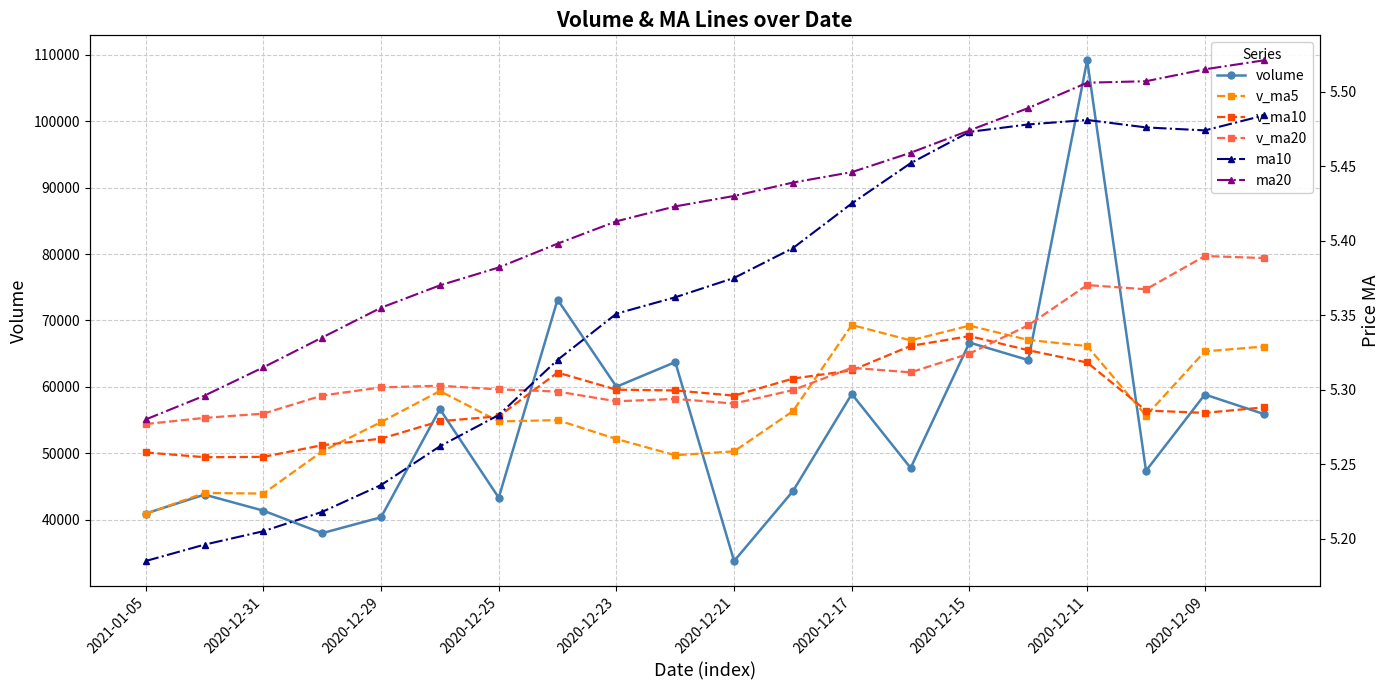

Is this an area chart (filled region under the line)?

No